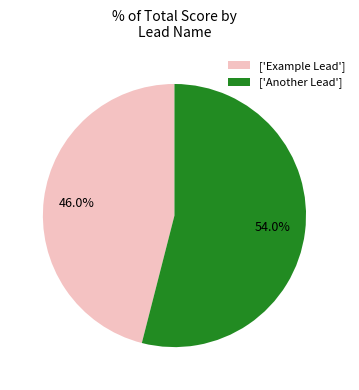

Count the number of slices in the pie.

2